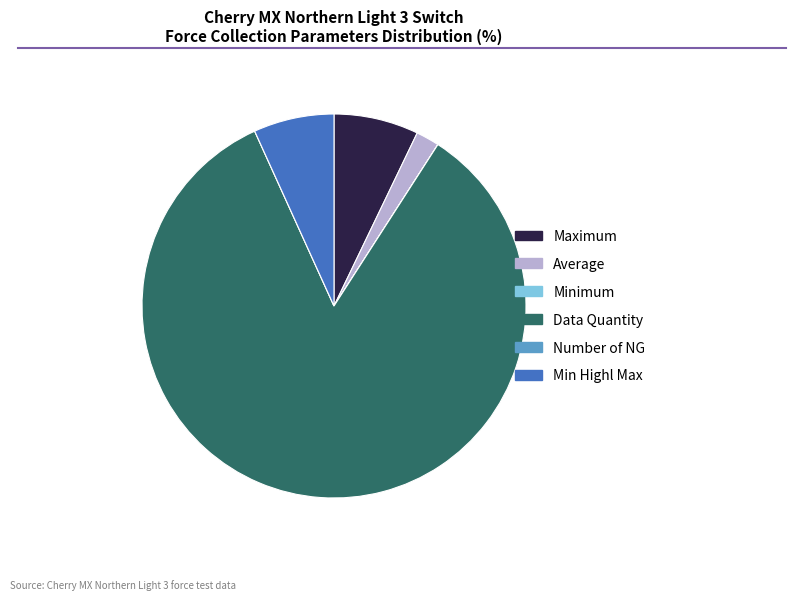

Which slice is the largest?

Data Quantity